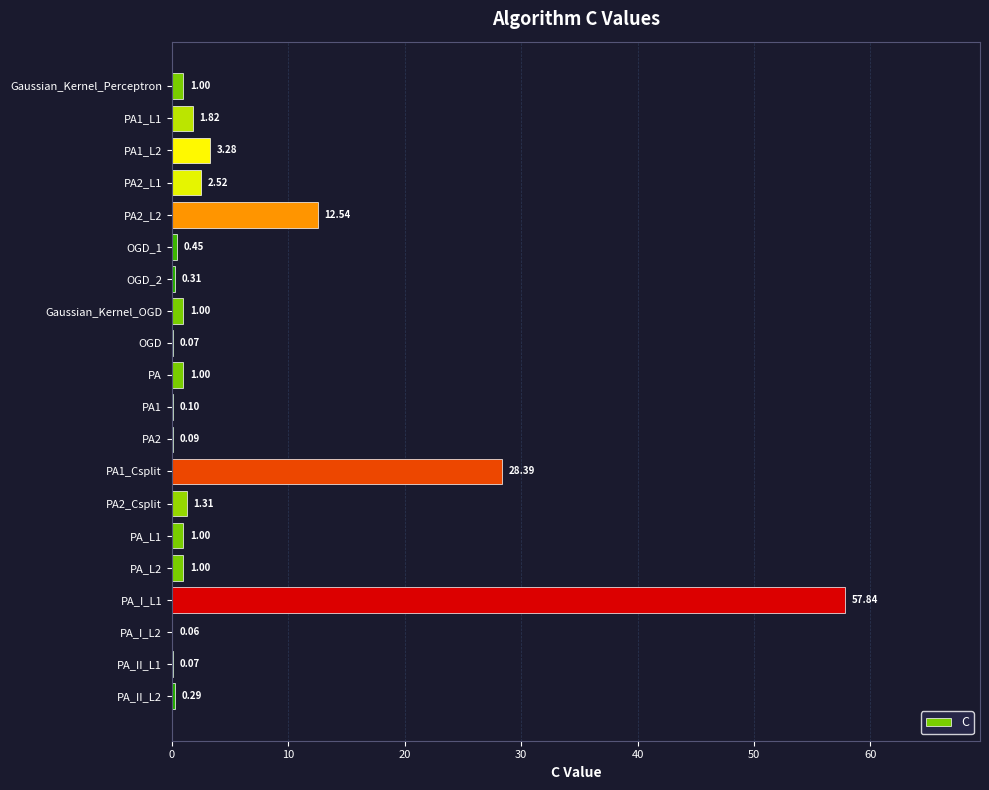

Are the bars grouped side by side (vs. stacked)?

No